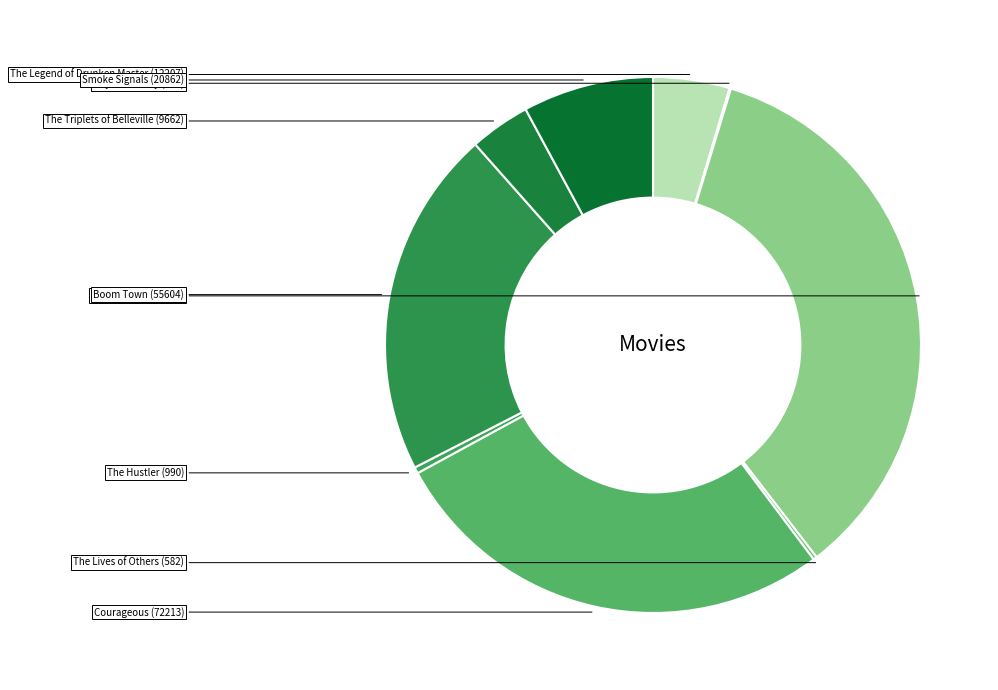

To the nearest percent, what is the combined percentage of Smoke Signals and Boom Town?

29%